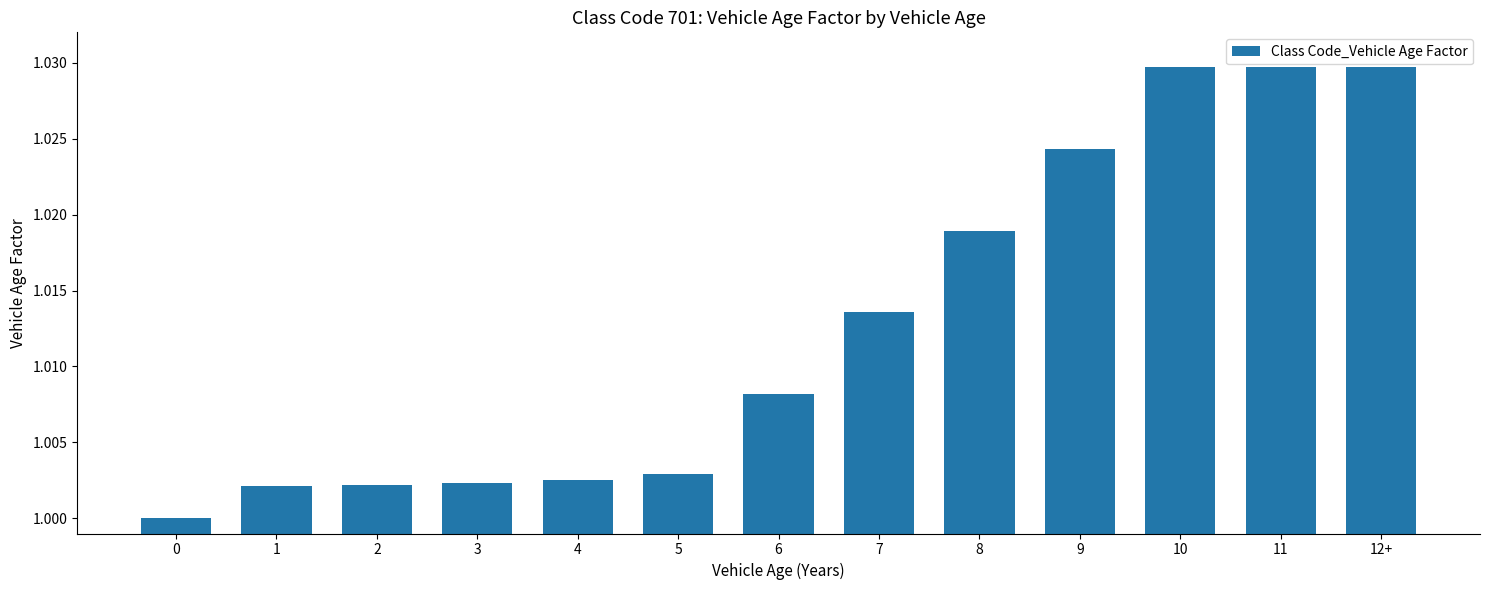

Is it true that the value at 11 is 0.6?

False